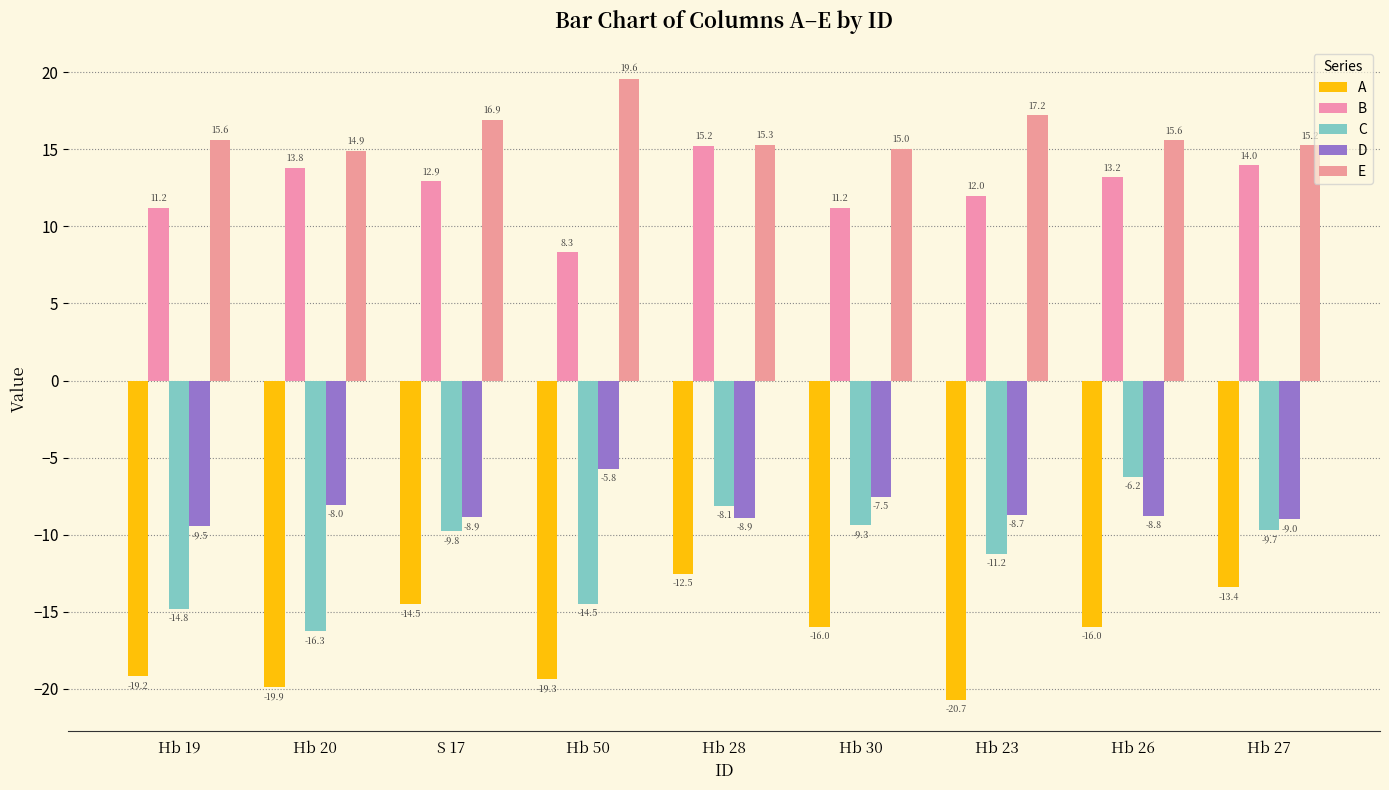

How many categories are shown in the chart?

9